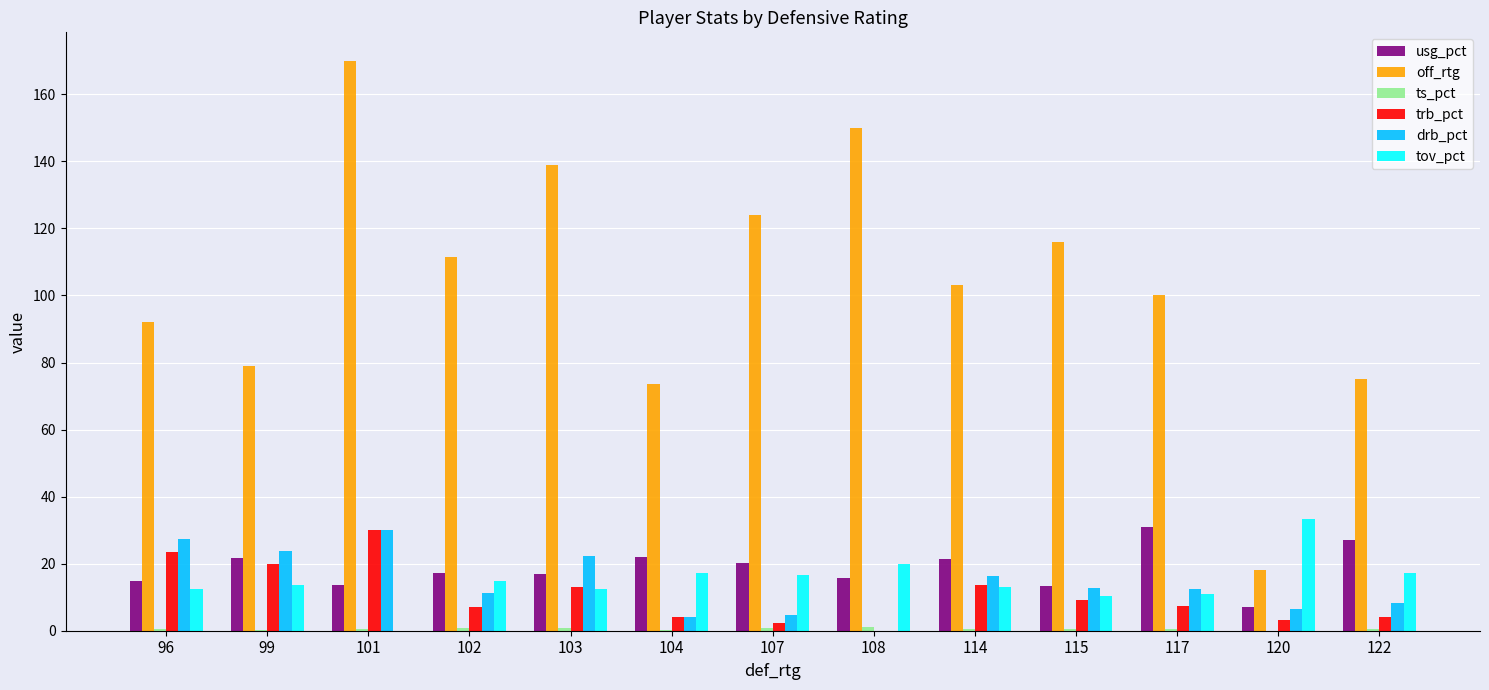

Is the value of tov_pct at 122 greater than the value of usg_pct at 120?

Yes